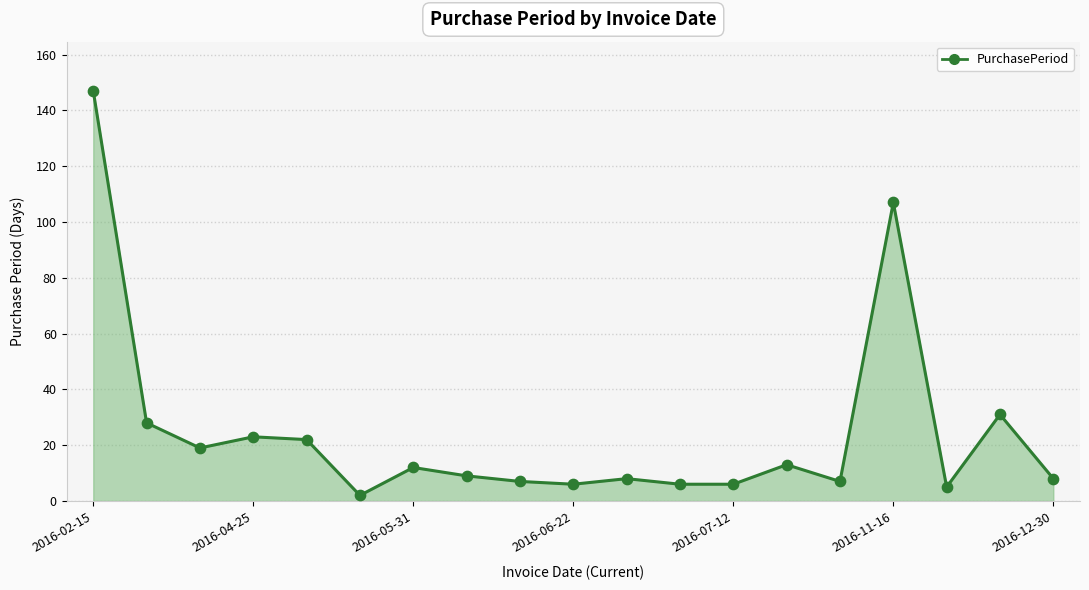

What is the greatest value displayed?

147